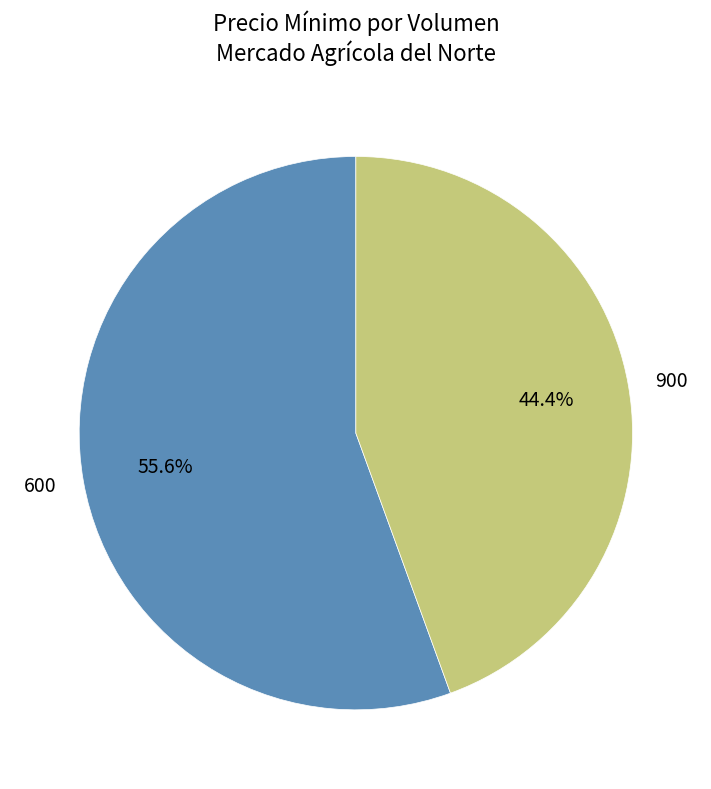

How many slices are in this pie chart?

2